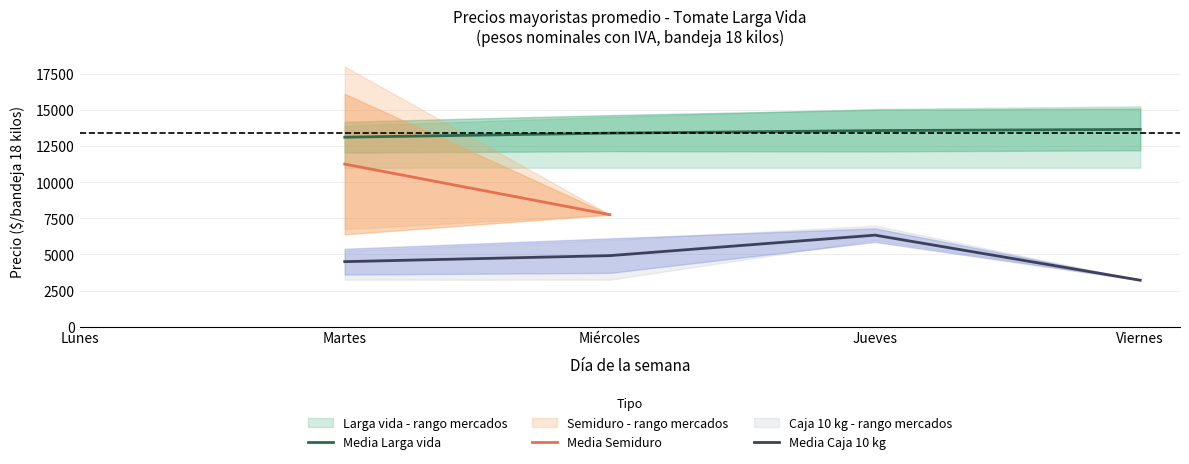

What is the smallest value displayed?

3214.0